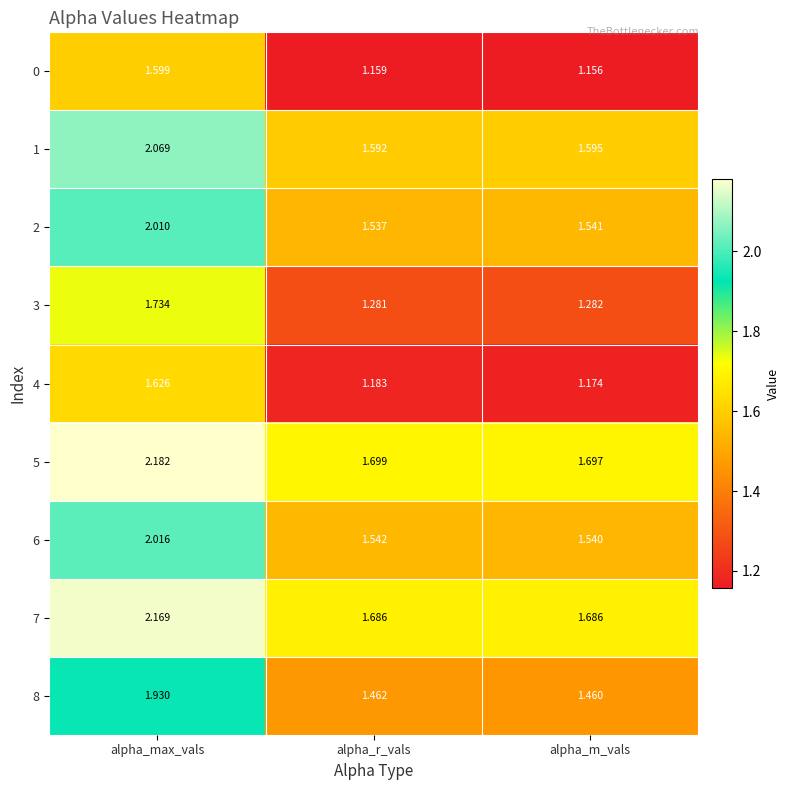

Which label corresponds to the largest value in the chart?

alpha_max_vals